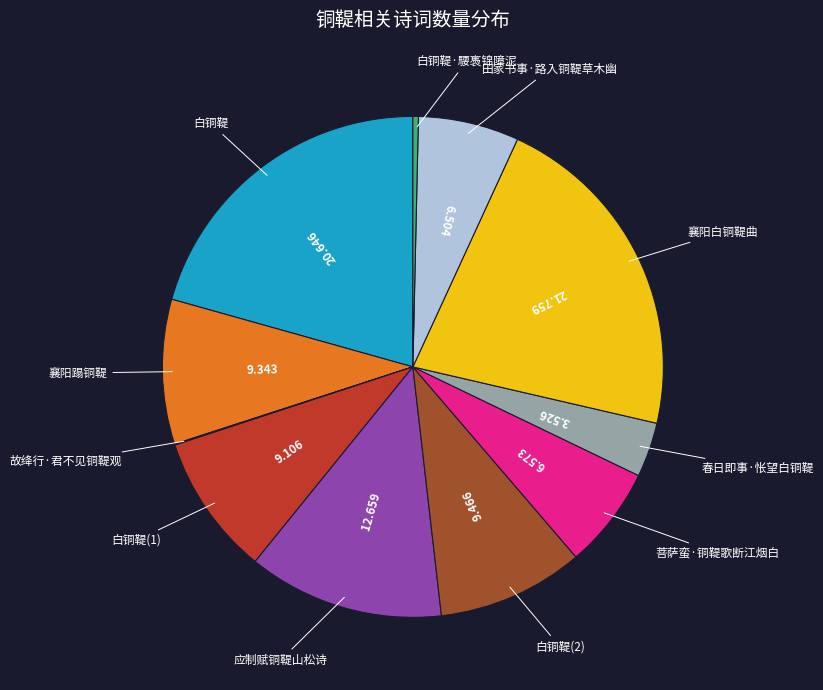

Which slice is the largest?

襄阳白铜鞮曲